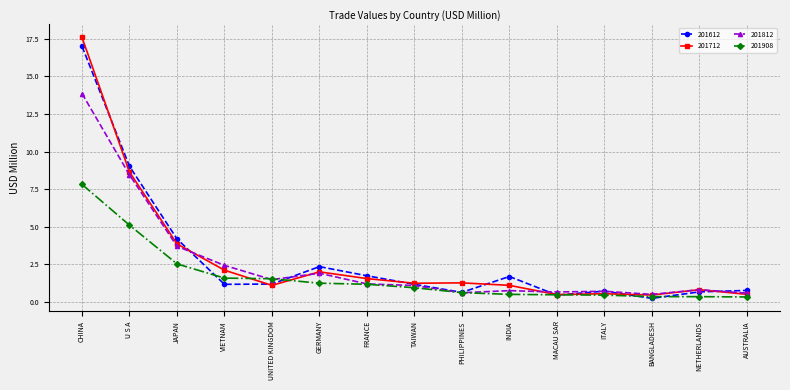

True or false: 201812 has more than 1 points higher than both neighbors.

True